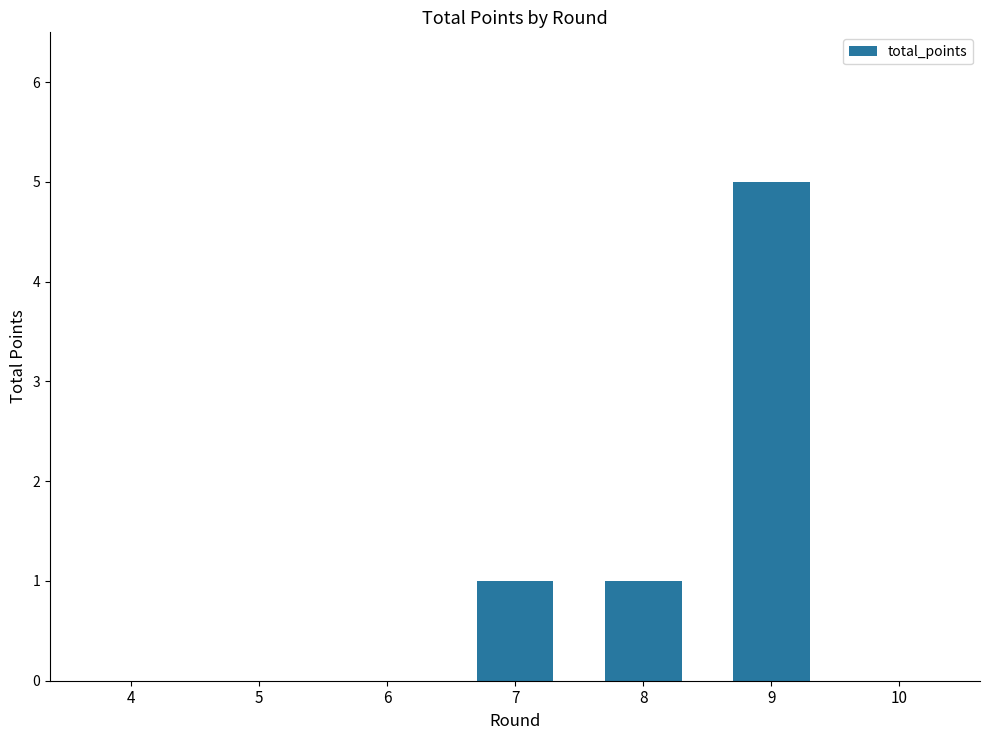

How many values are between 0 and 1?

6